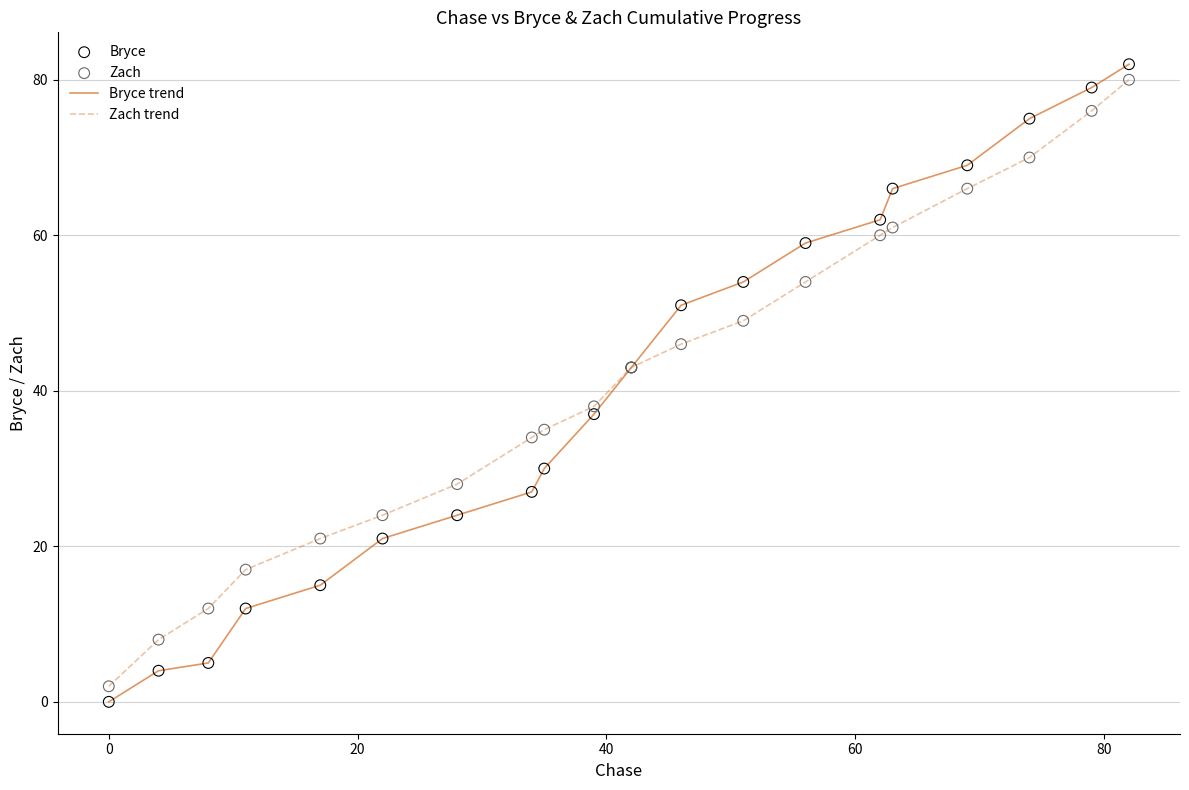

What is the maximum value shown in the chart?

82